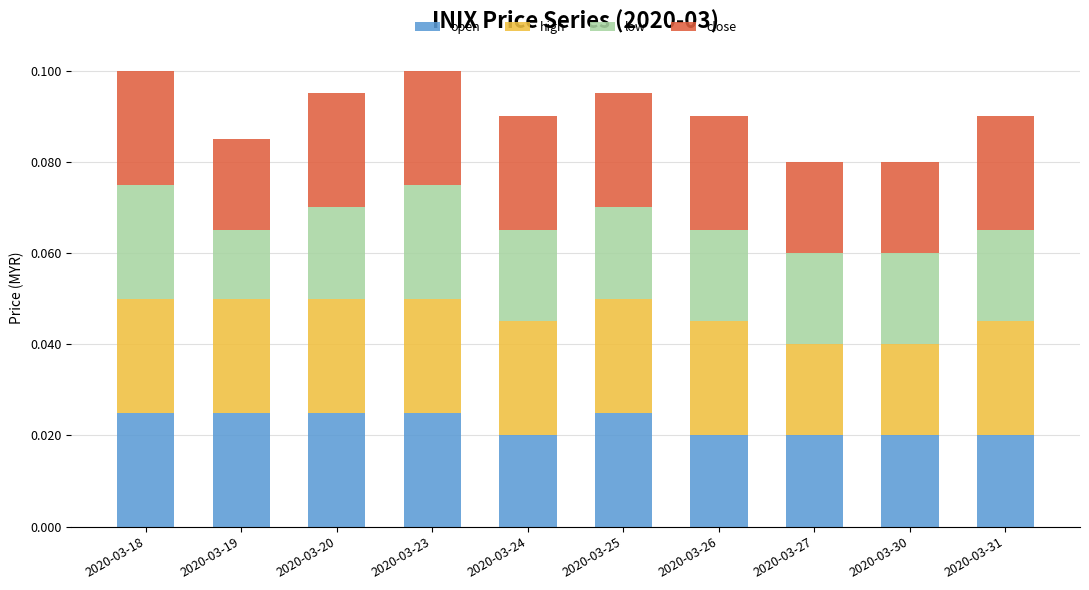

Does the chart contain stacked bars?

Yes